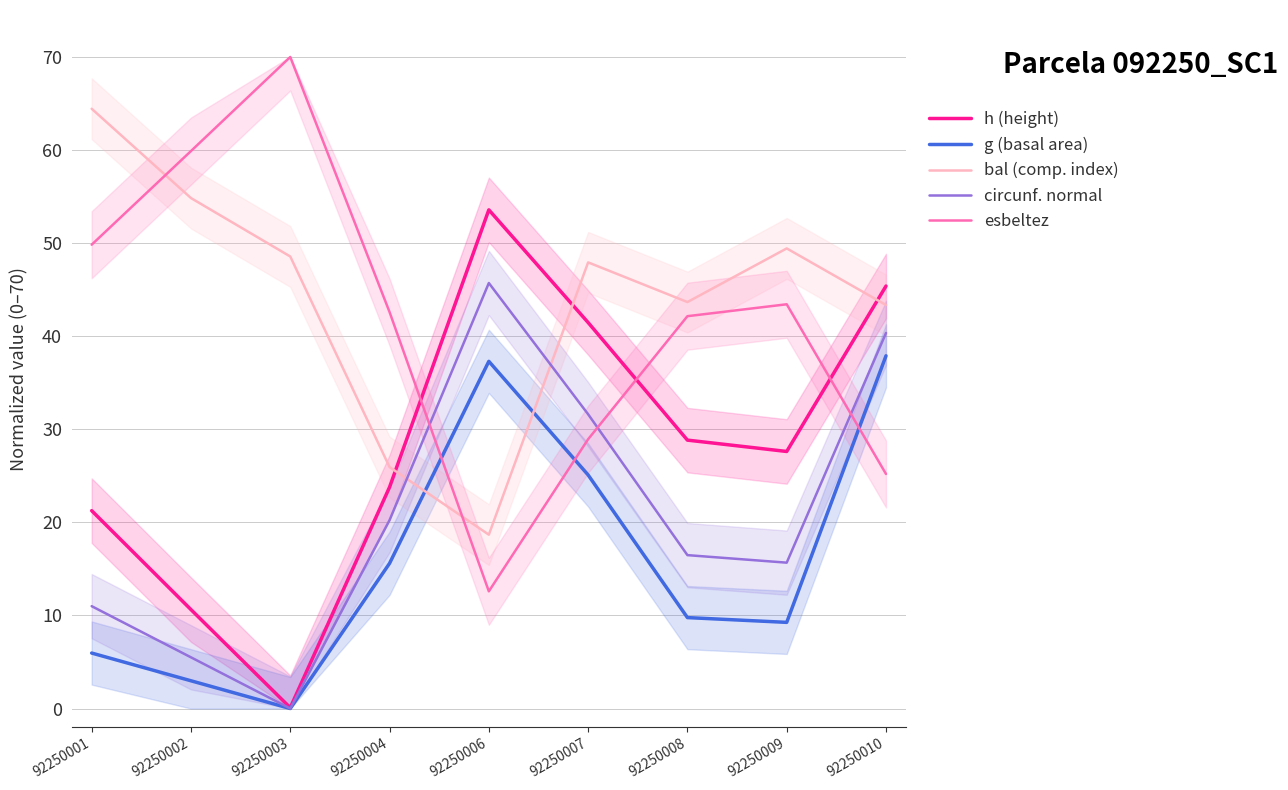

What is the greatest value displayed?

70.0